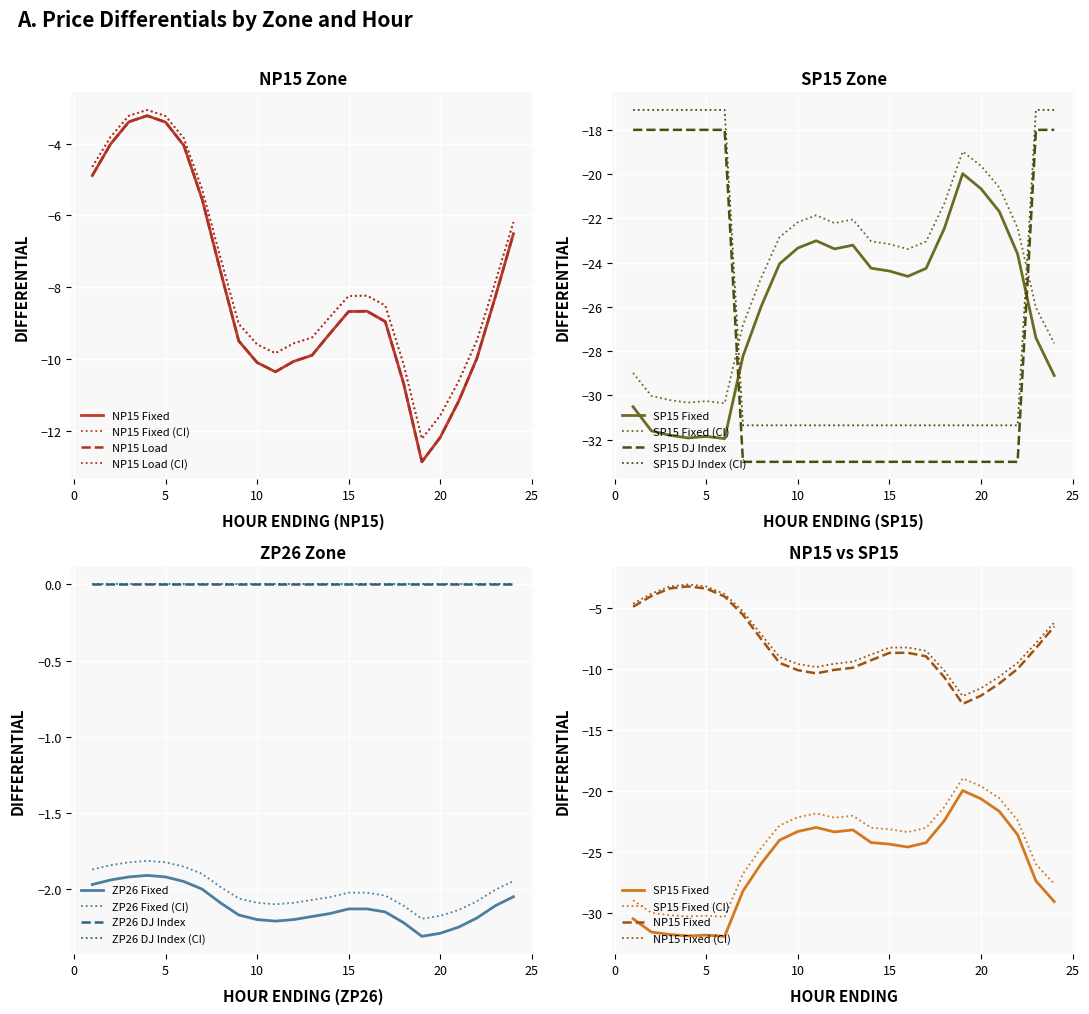

What is the difference between the highest and lowest values at 13?

30.8